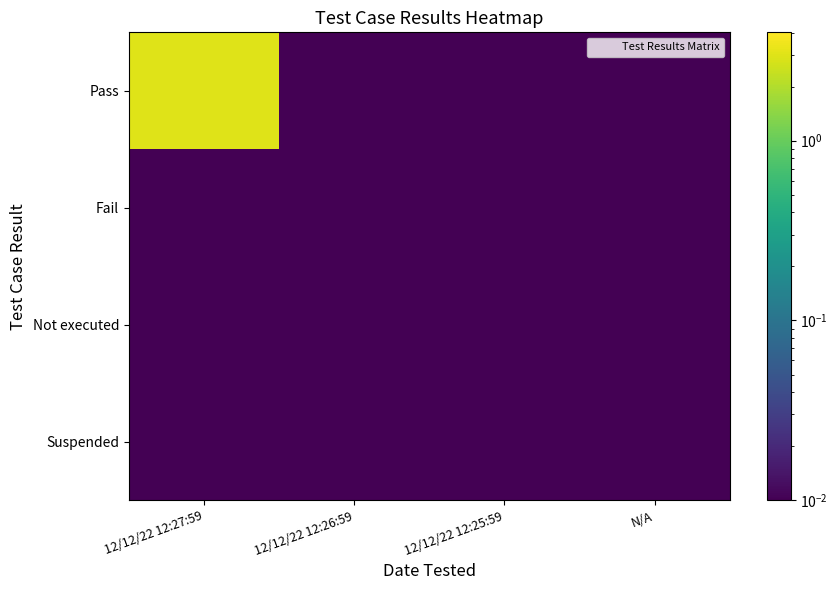

Count the number of data series in this chart.

4